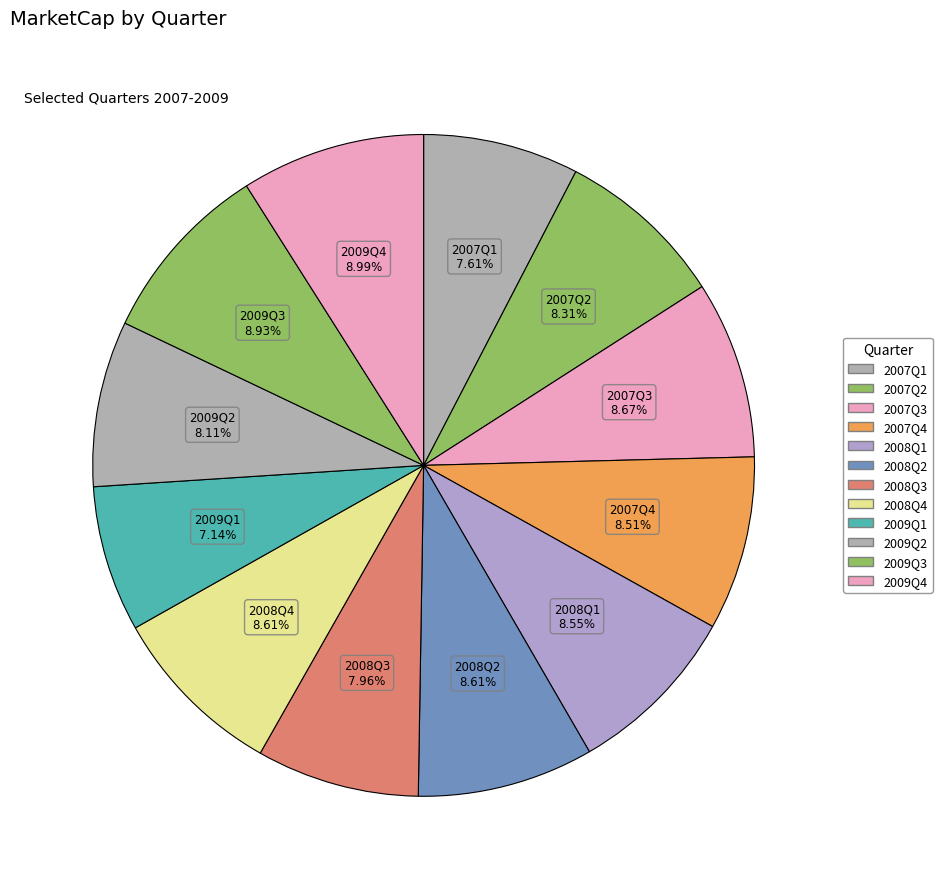

Do 2007Q2 and 2007Q4 together represent more than half of the pie?

No